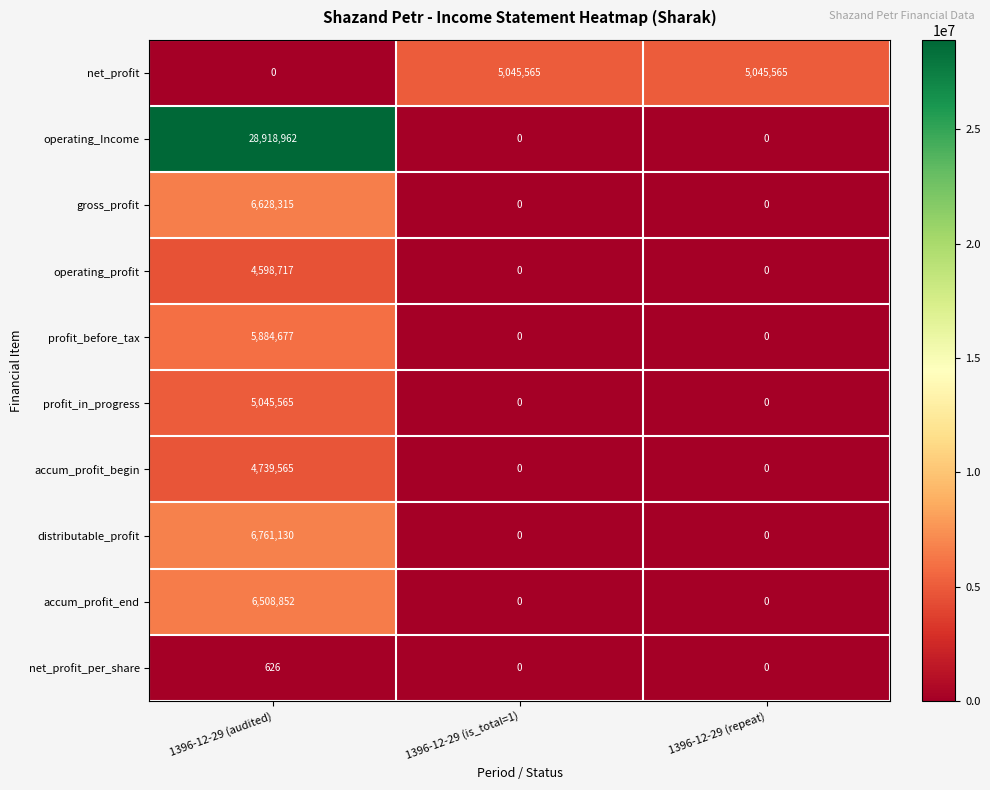

Count the accum_profit_begin values in the range 0 to 4739565.

3